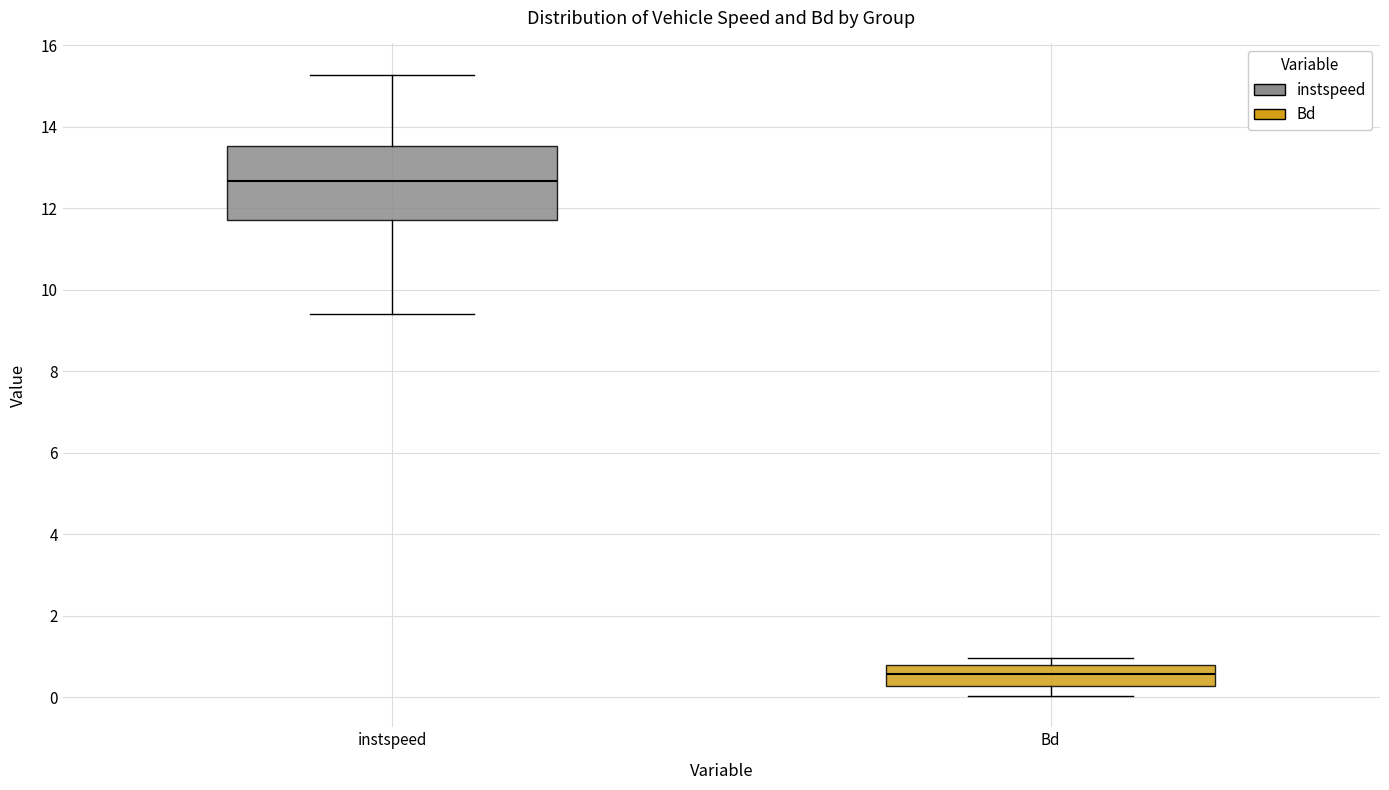

Which box is the tallest, from its lower edge to its upper edge?

instspeed